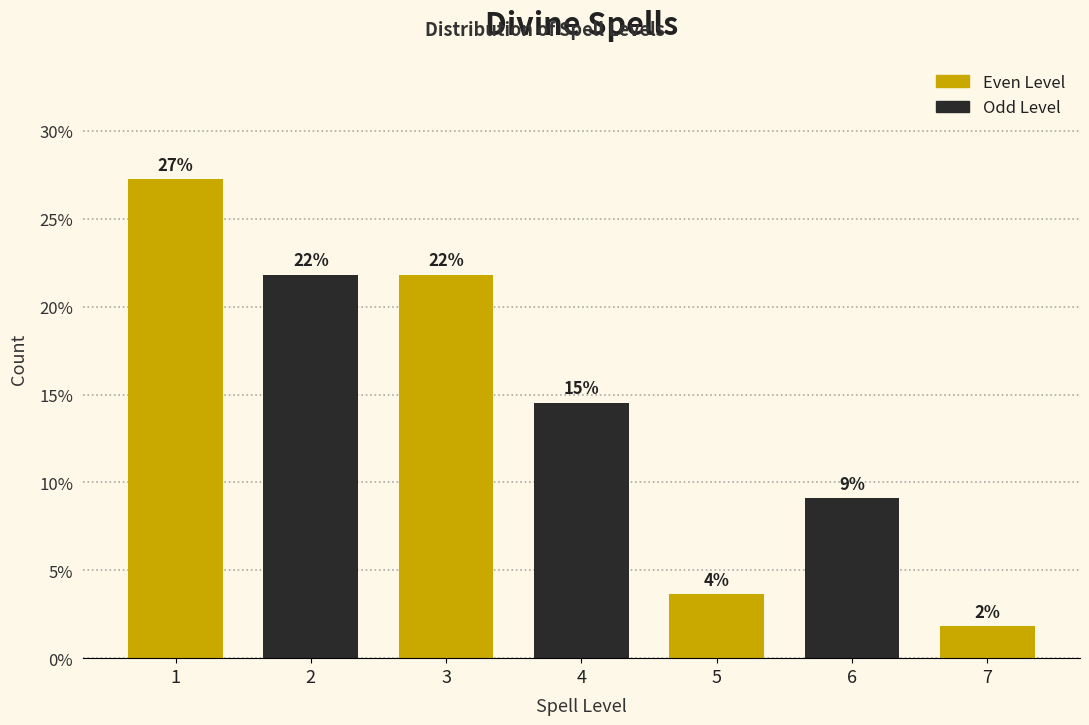

How many bars are there in total?

7